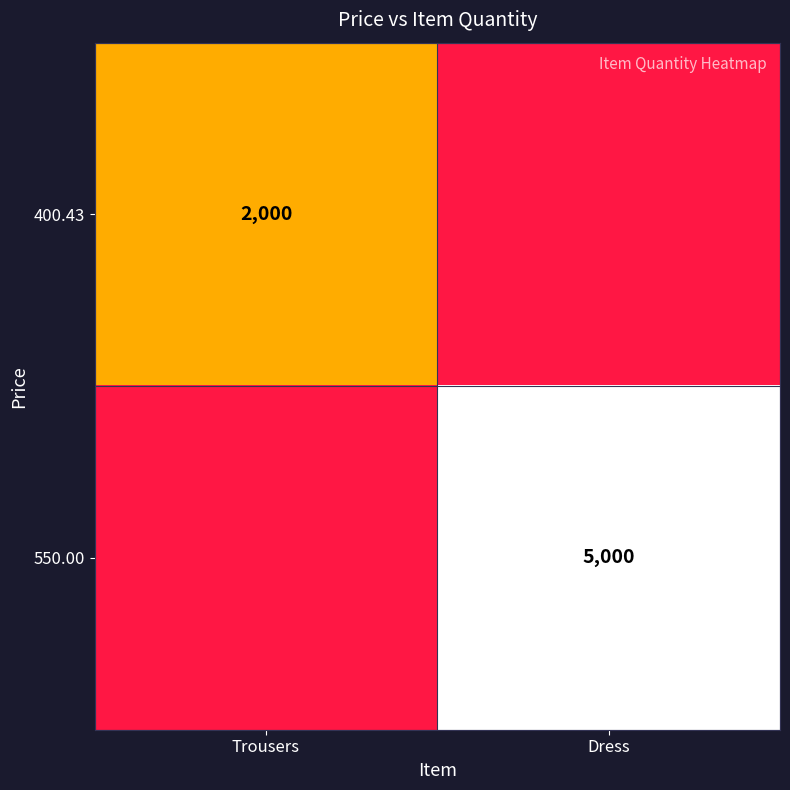

Is it true that 400.43 equals 1365 at Trousers?

False